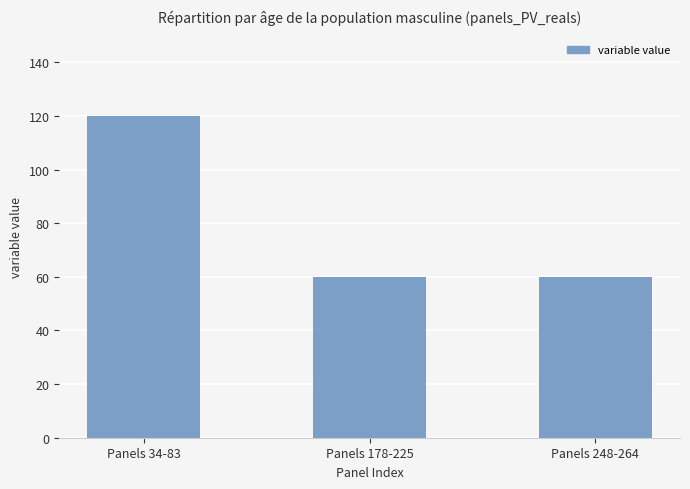

What is the average value?

80